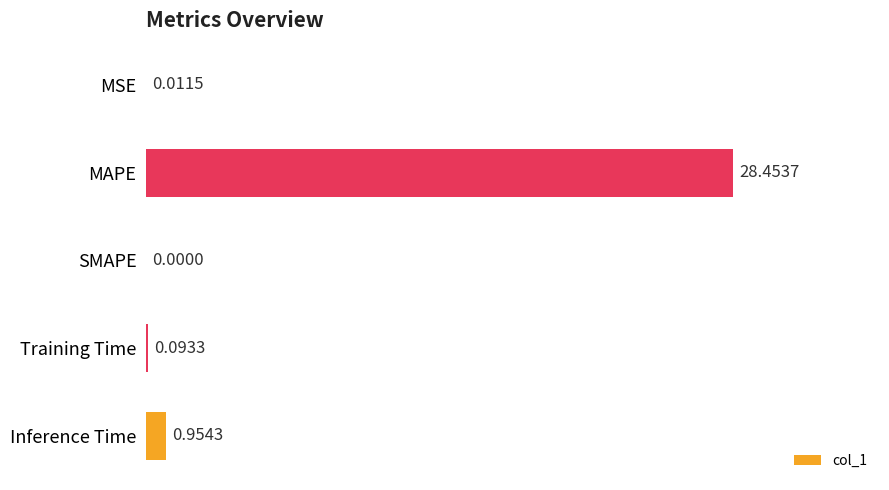

Which category has the highest value across all series?

MAPE